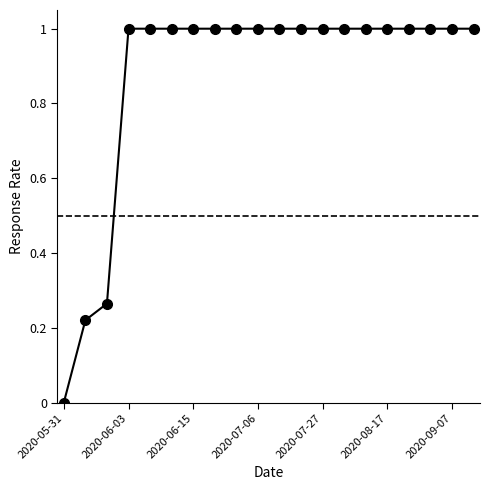

Count the number of categories in the chart.

20